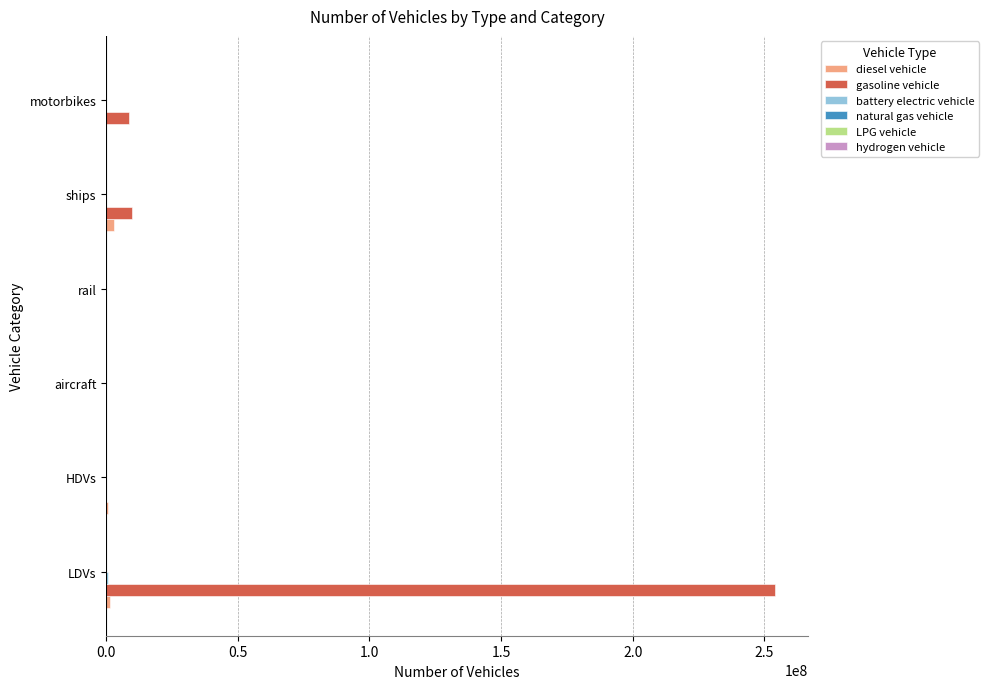

At which category is the sum across all series the highest?

LDVs